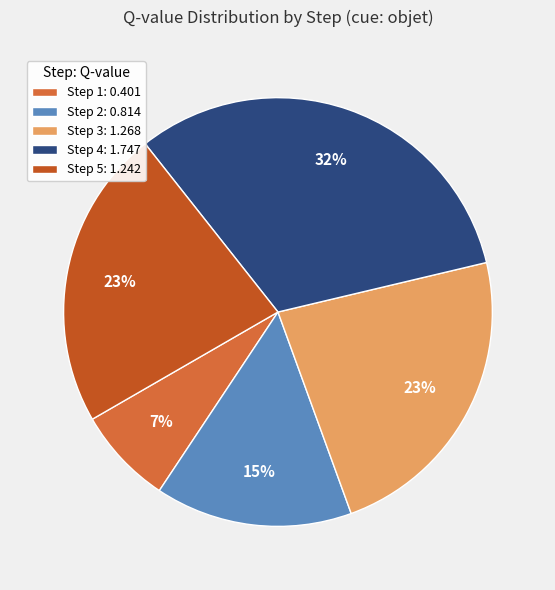

What is the smallest slice in the pie chart?

Step 1: 0.401